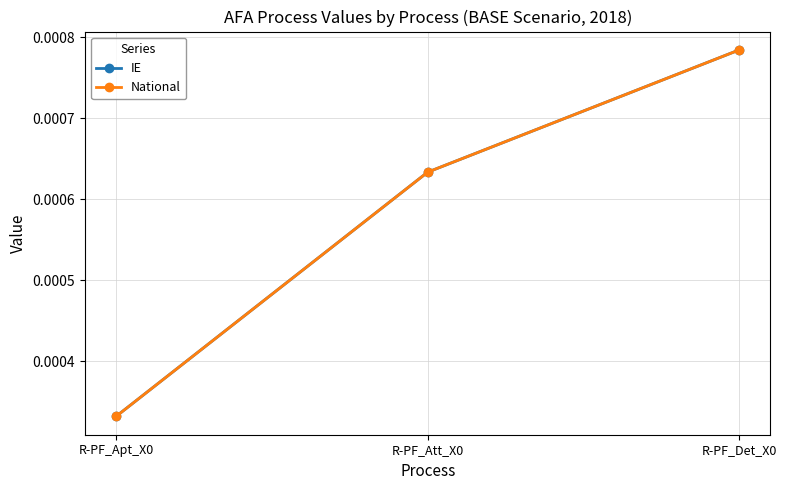

What is the label of the 2nd point from the right?

R-PF_Att_X0